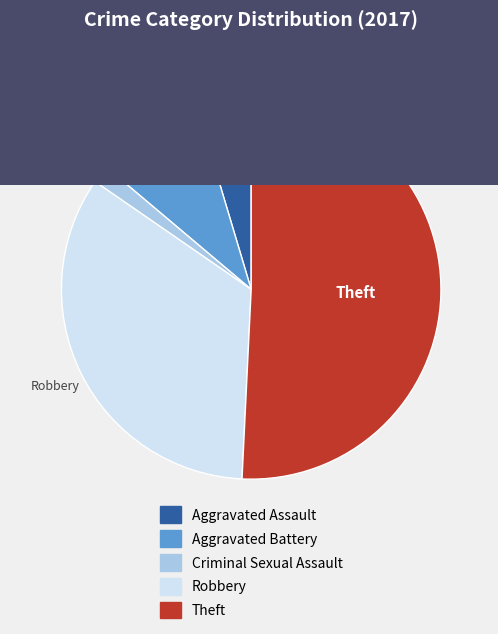

True or false: Aggravated Battery accounts for 1% of the total.

False